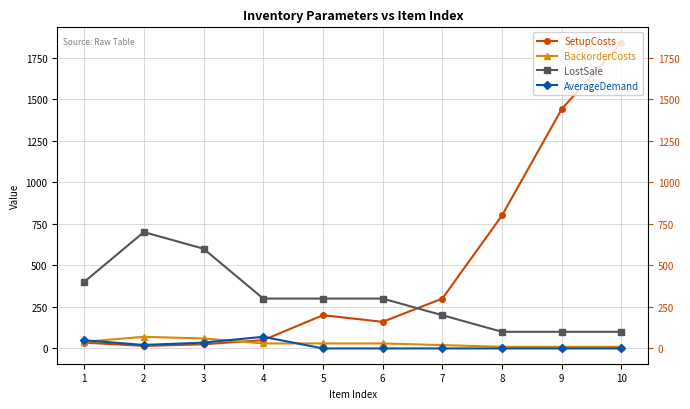

What is the value of the SetupCosts point at the 7th from the left?

300